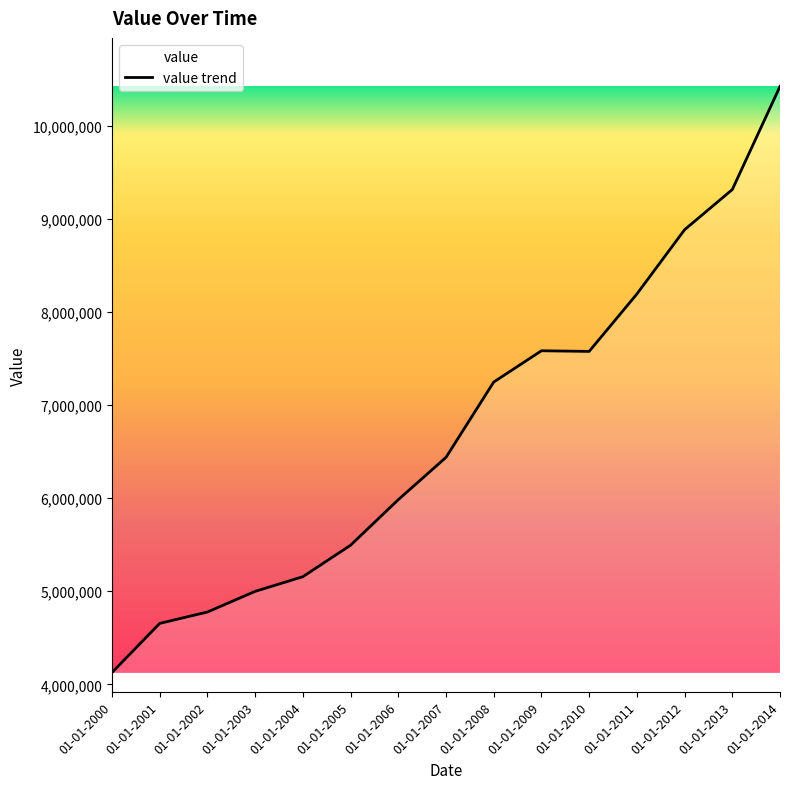

True or false: the data shows 7245703.2 at 01-01-2008.

True